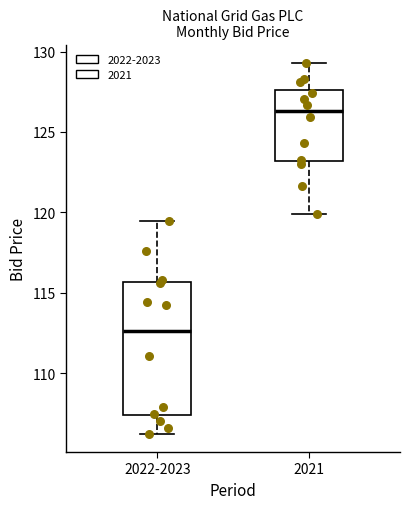

Reading left to right, transcribe this box plot: for each box, give where its median line is, the range the box spans, and where its two whiskers end, as read against the y-axis. The values are not printed on the chart, so give them approximately, as read against the axis.

2022-2023: median 112.5, box 107.5 to 115.5, whiskers 106.5 to 119.5
2021: median 126.5, box 123.0 to 127.5, whiskers 120.0 to 129.5